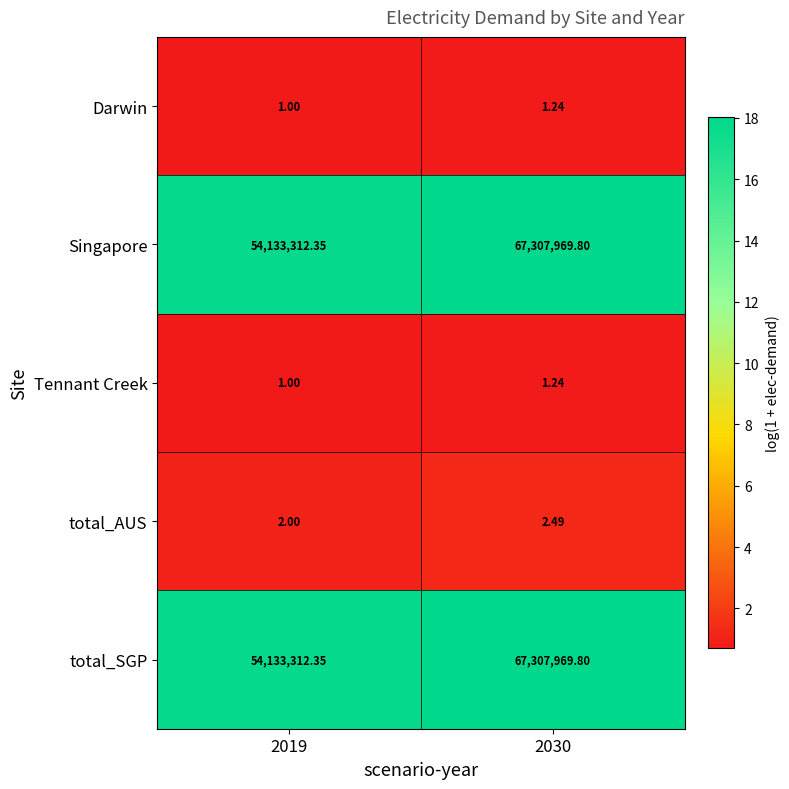

Is the value of Darwin at 2030 greater than the value of total_AUS at 2019?

No